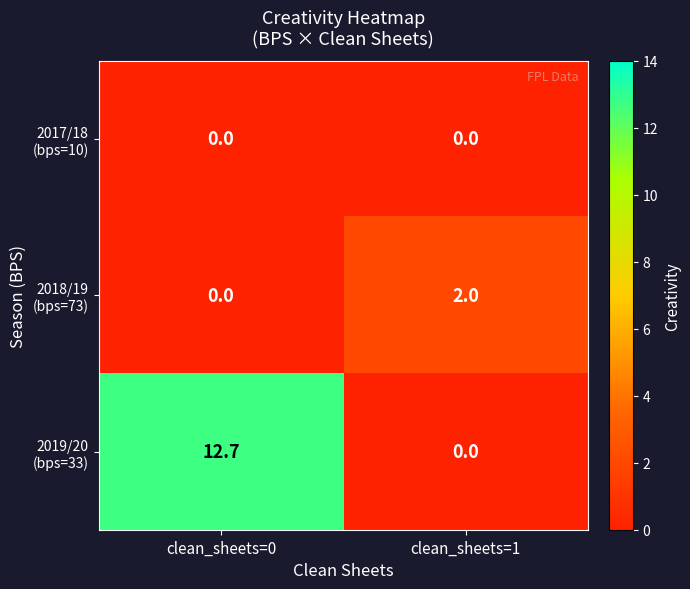

What is the spread (max minus min) of values at clean_sheets=0?

12.7